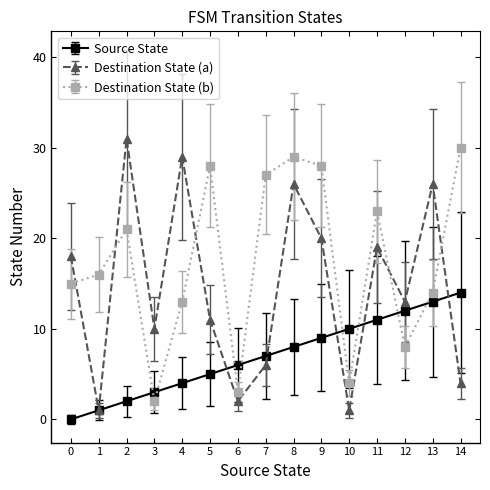

What is the difference between the second highest and second lowest values in the Source State series?

12